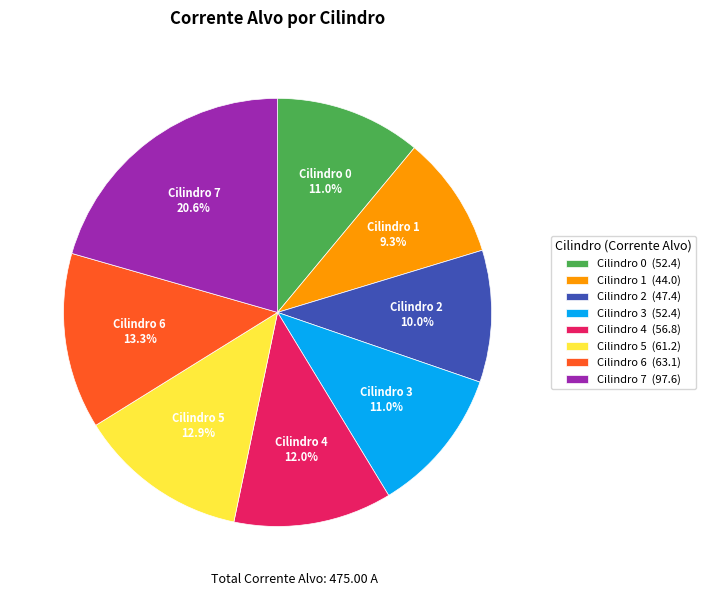

Which has a higher value, Cilindro 0 (52.4) or Cilindro 5 (61.2)?

Cilindro 5 (61.2)